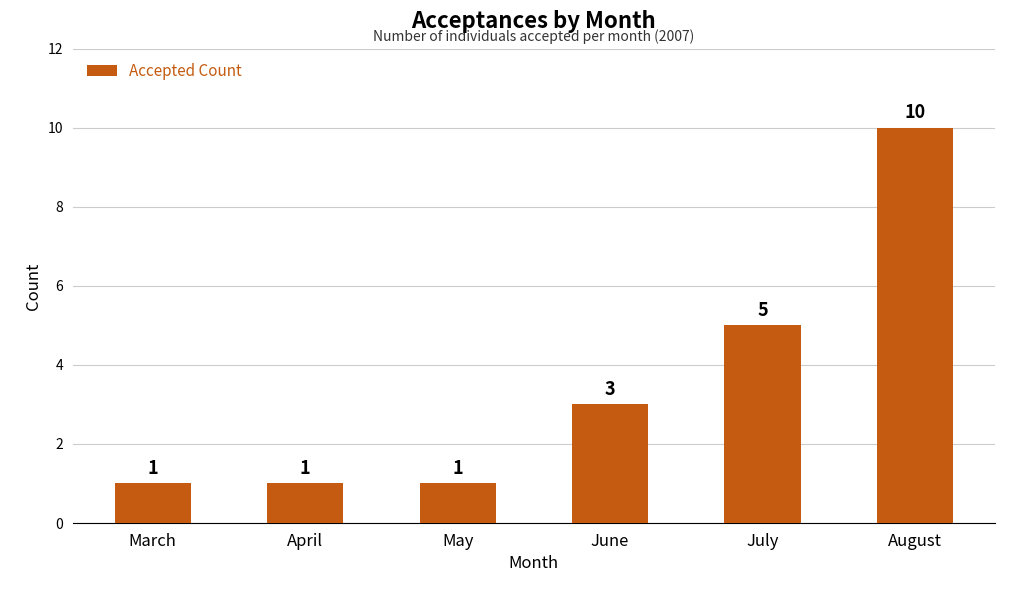

What is the difference between the values at June and July?

2